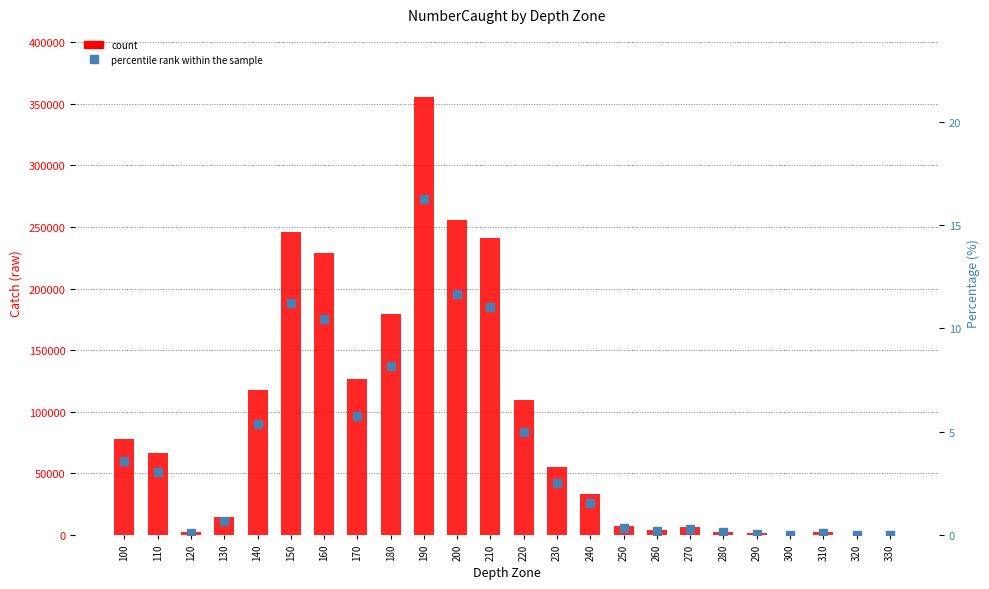

Where does the count series first go above 55317?

100